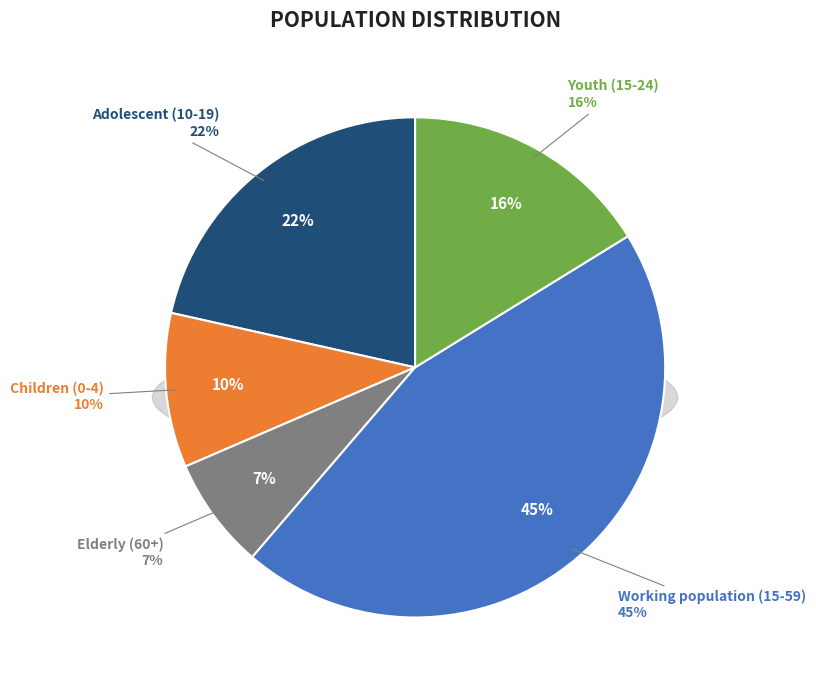

How many segments does this pie chart have?

5